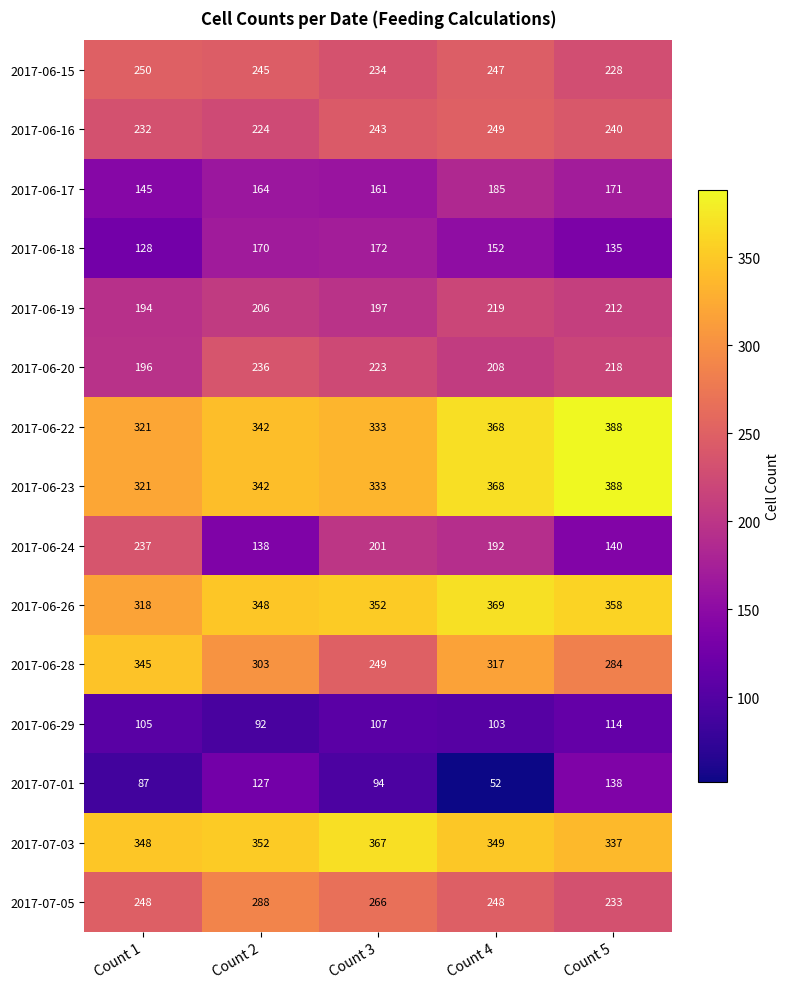

Is the value of 2017-07-01 at Count 1 greater than the value of 2017-06-22 at Count 5?

No